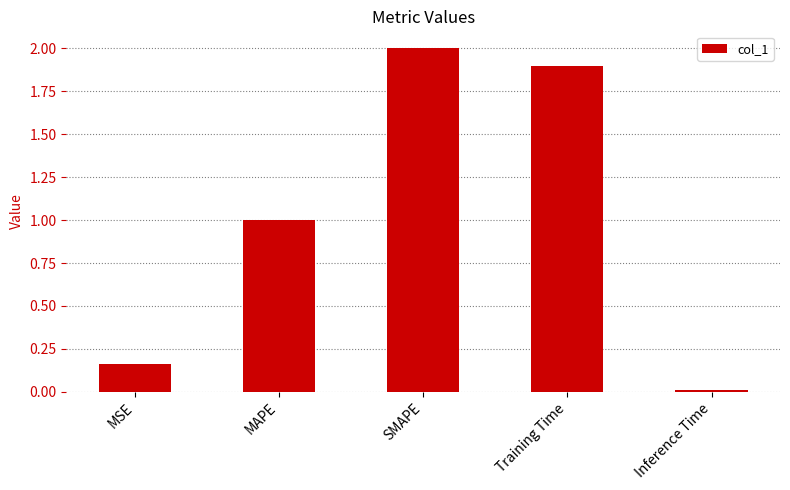

What is the difference between the values at Inference Time and MAPE?

1.0